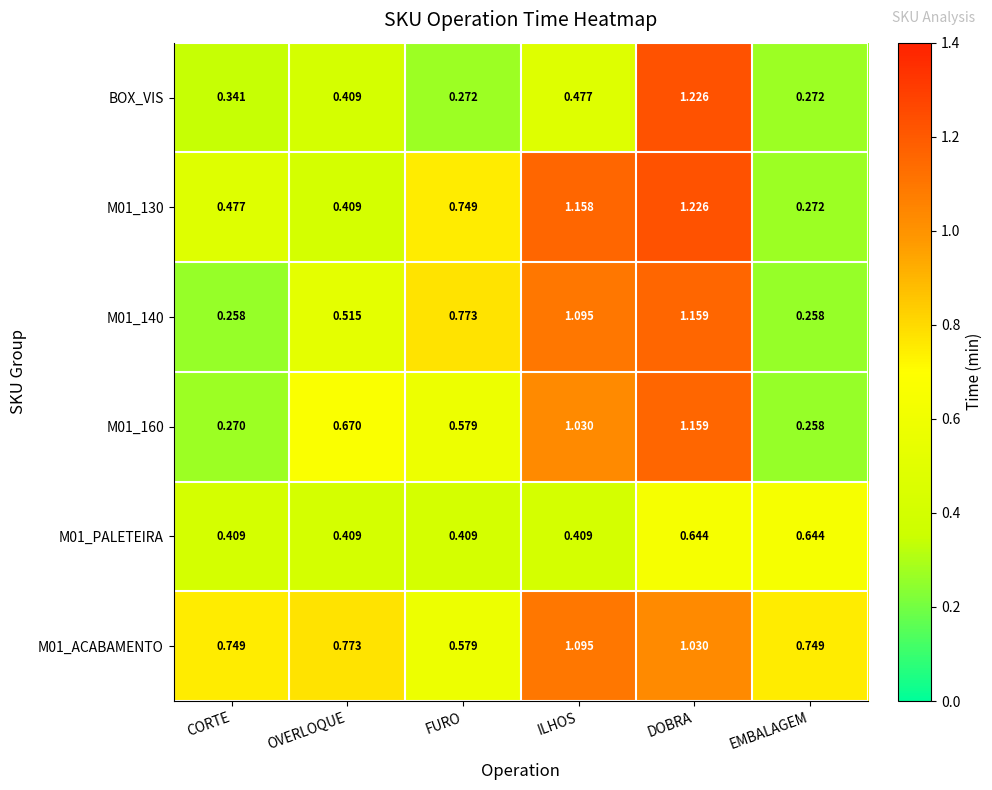

At which label is M01_ACABAMENTO closest to 0?

FURO